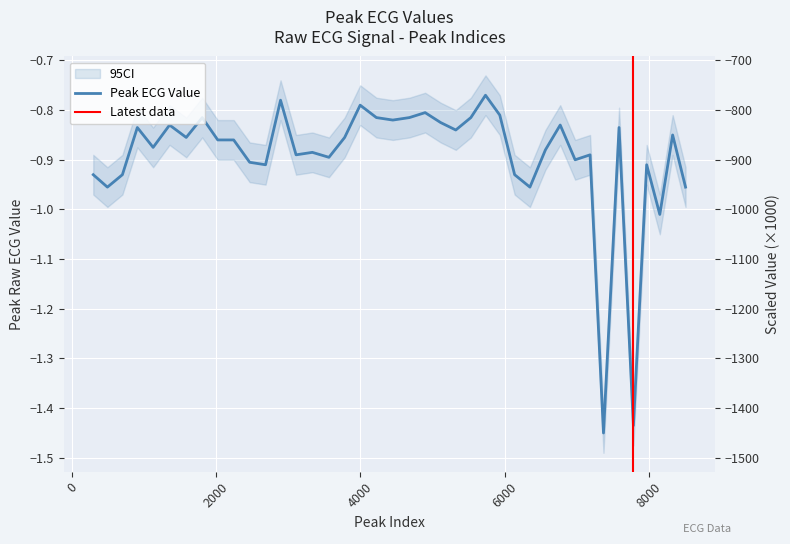

Where is the data nearest to the value -1?

8151